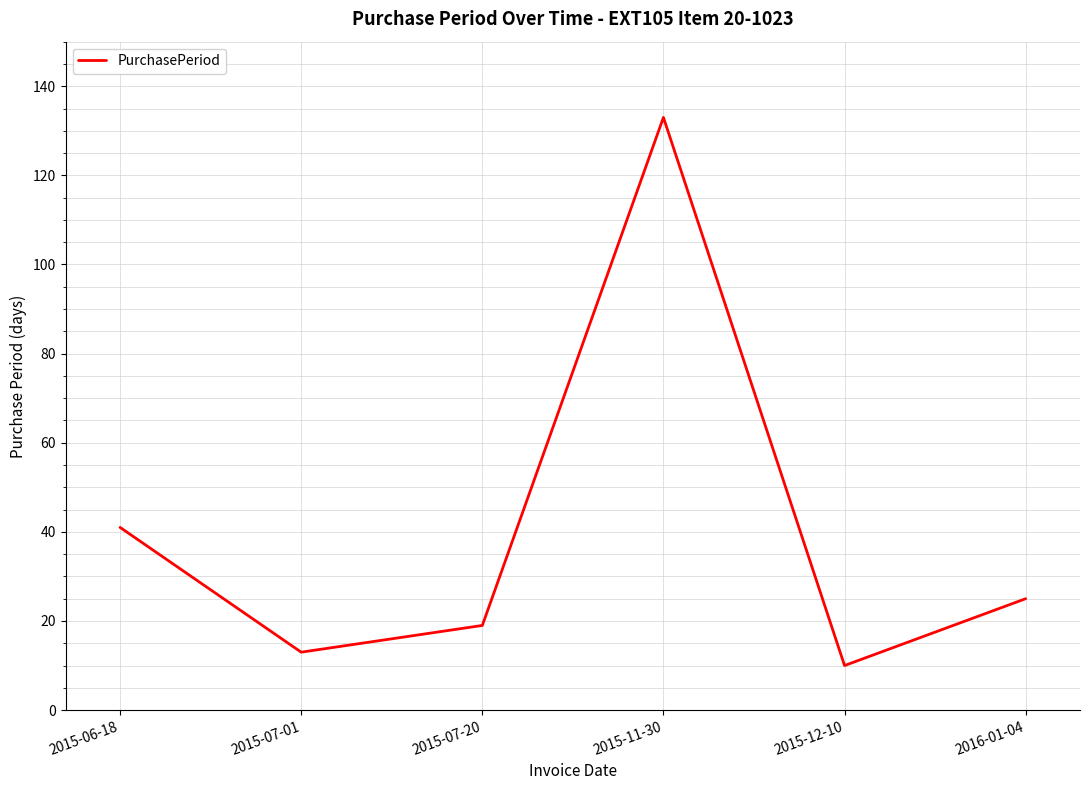

What is the difference between the maximum and minimum values?

123